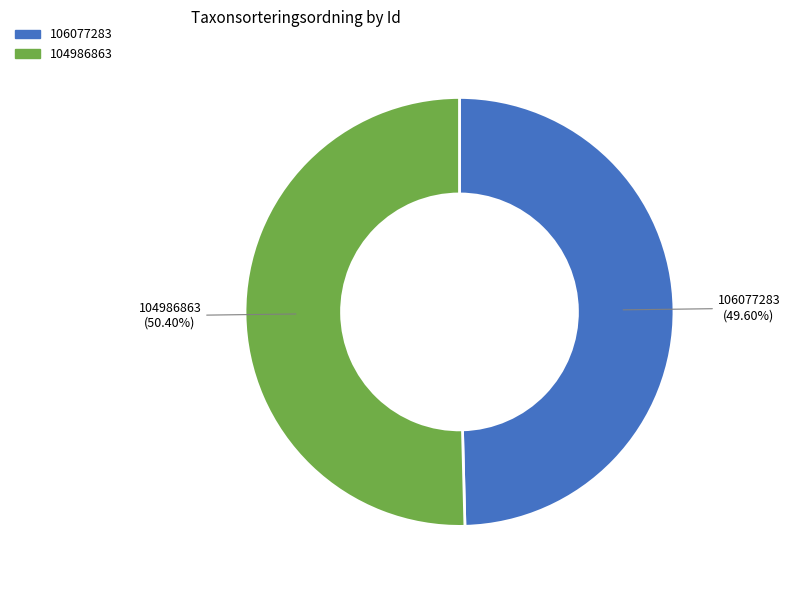

What percentage is the 104986863 slice, to the nearest percent?

50%